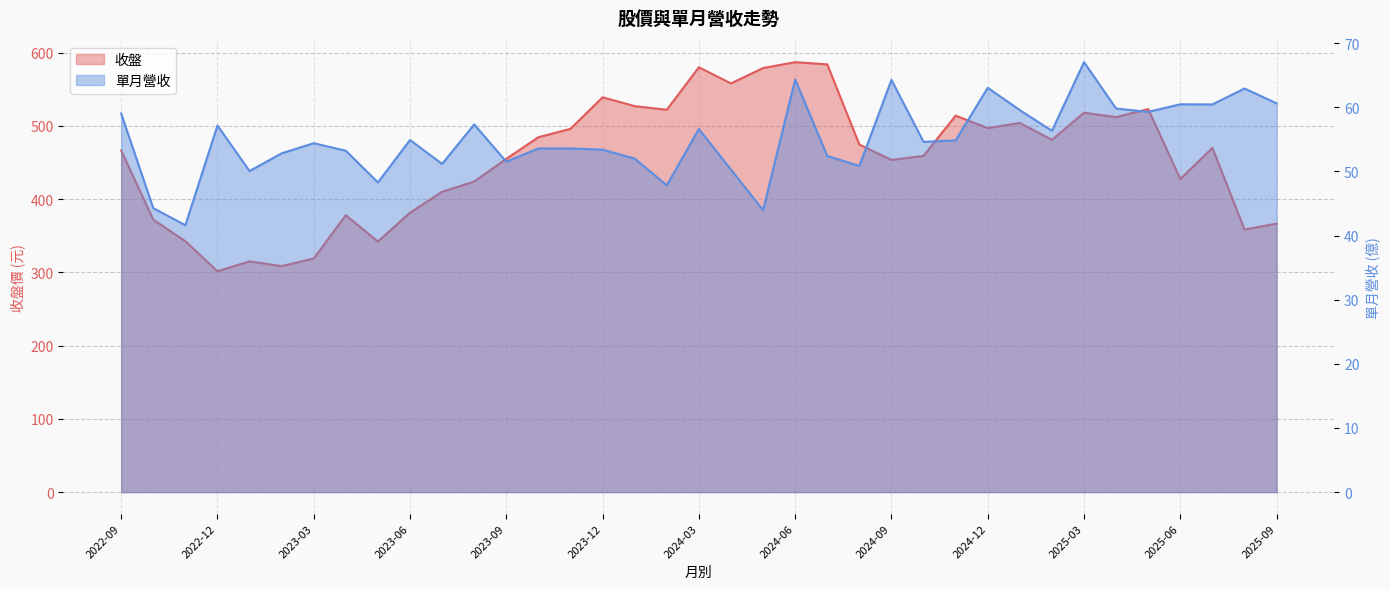

Rank the series by their maximum value, from highest to lowest.

收盤, 單月營收